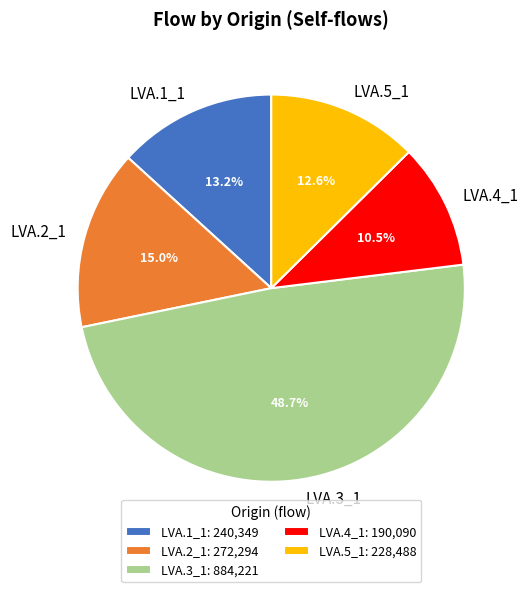

Approximately how many times larger is the value at LVA.1_1 compared to LVA.4_1?

1.3